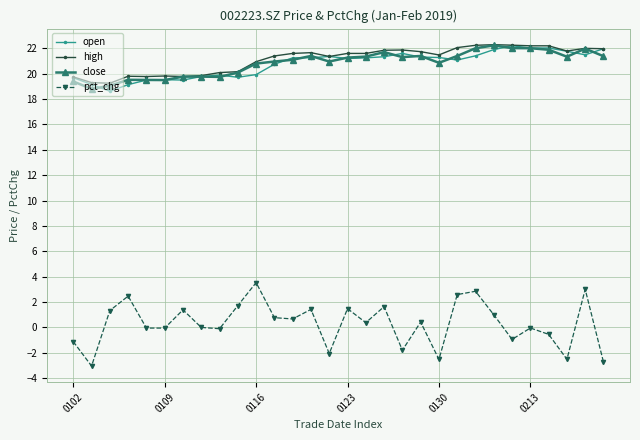

Which series has the widest spread of values?

pct_chg